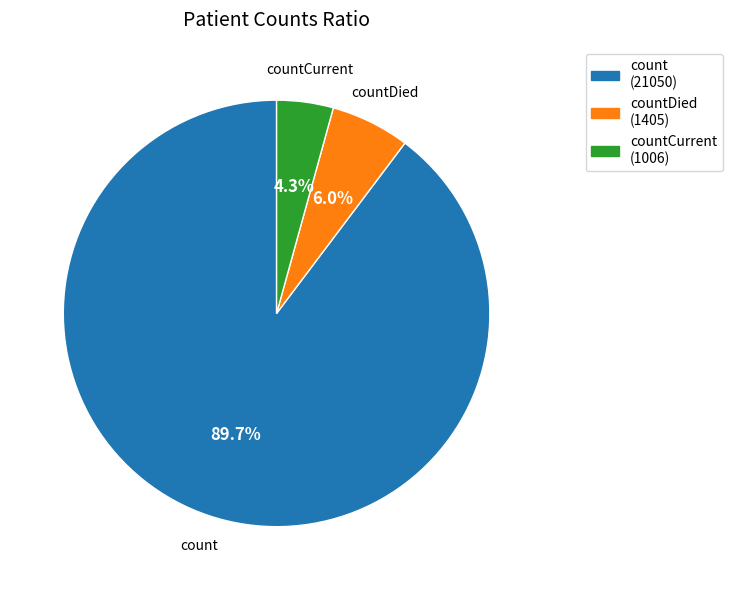

Which category has the biggest portion of the pie?

count (21050)